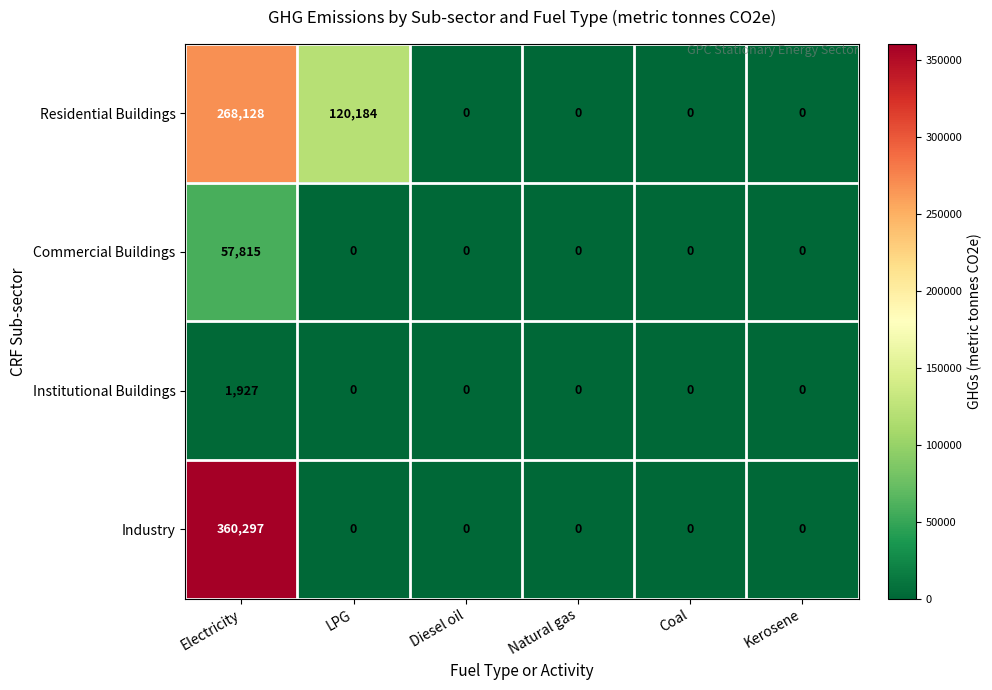

What is the spread (max minus min) of values at LPG?

120184